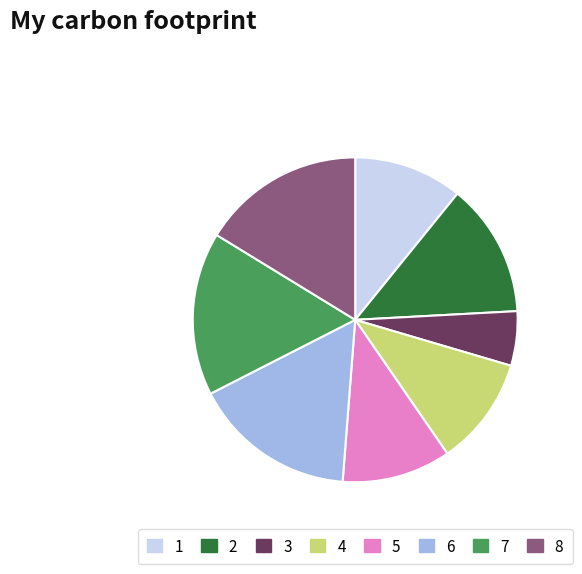

Count the number of slices in the pie.

8